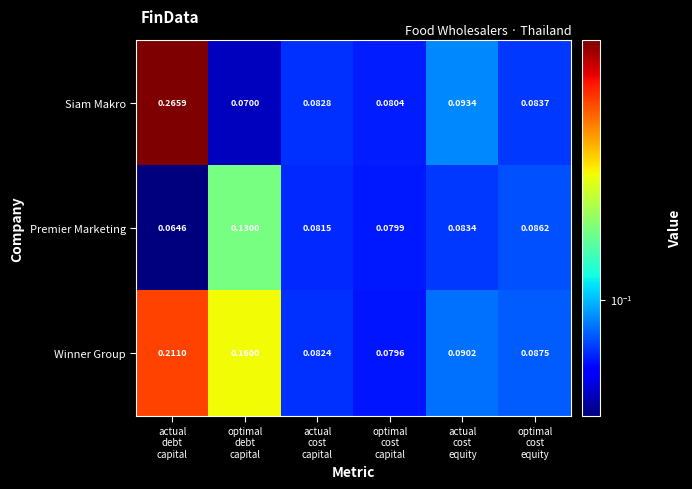

Which series has the largest total across all categories?

Winner Group